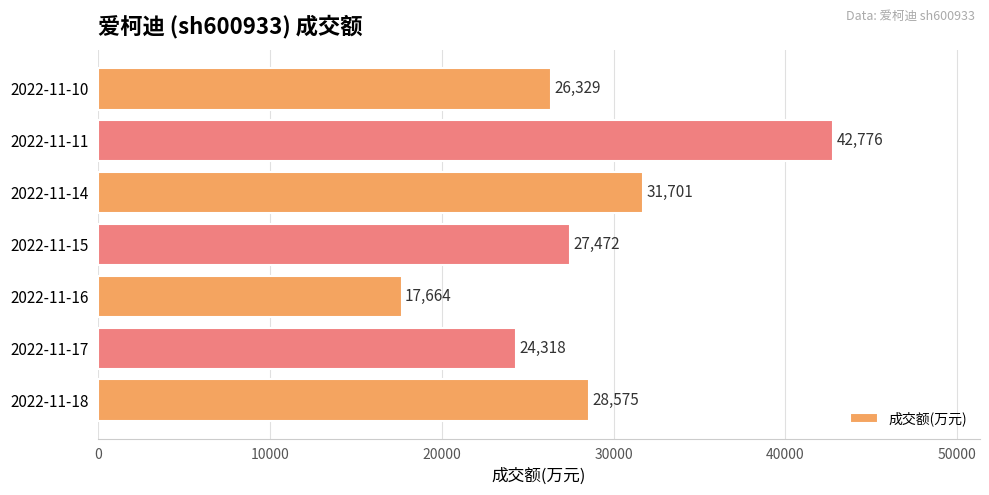

How many values are below 27472?

3